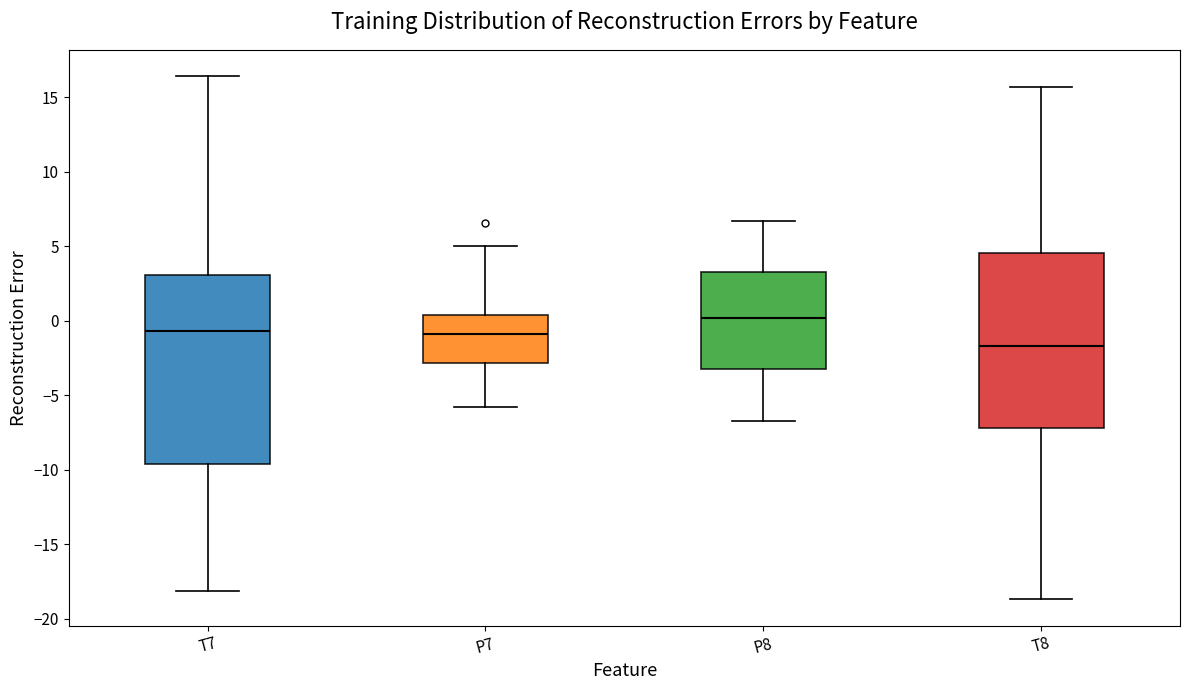

Comparing the boxes themselves (not the whiskers), which one is the tallest?

T7